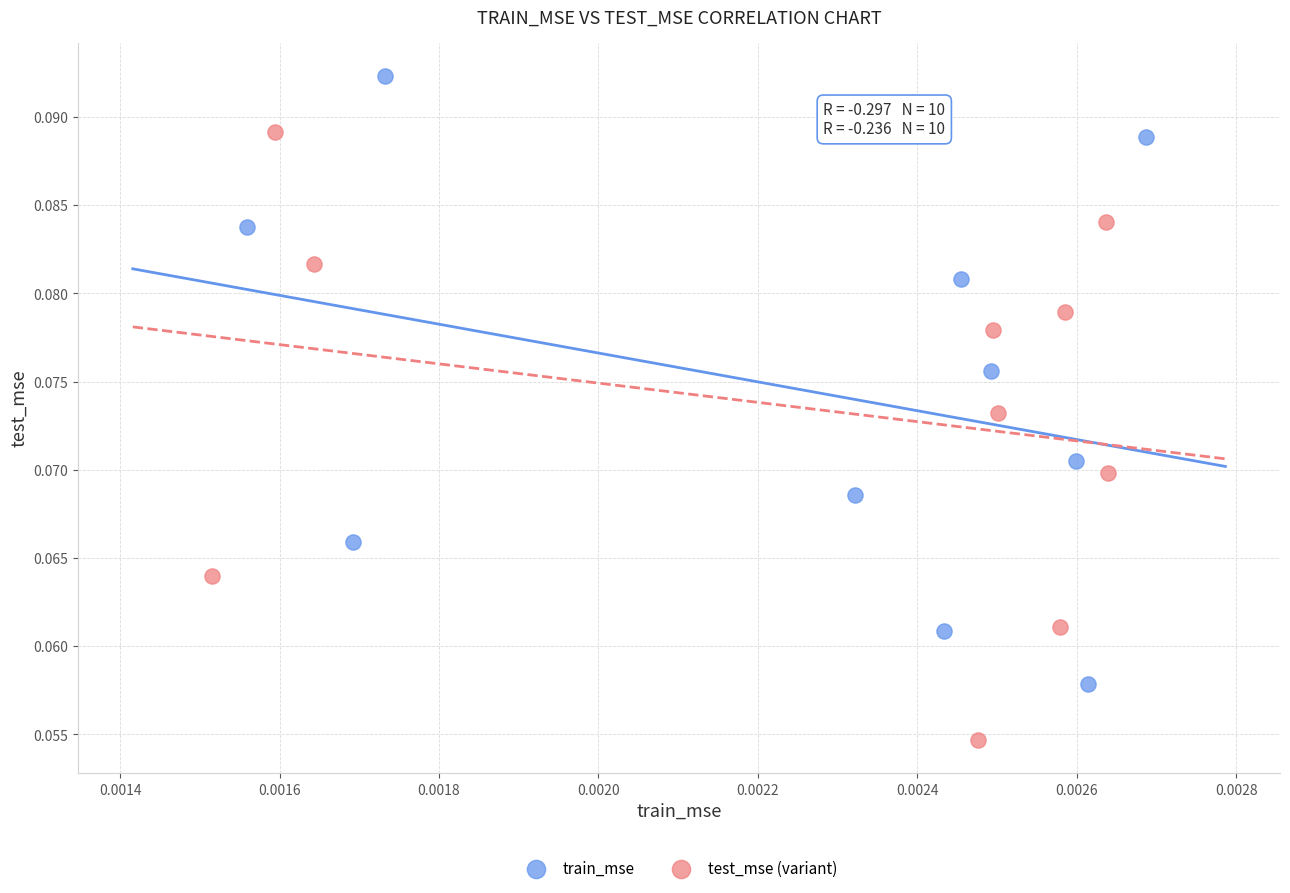

Which series contains the highest Y value?

train_mse